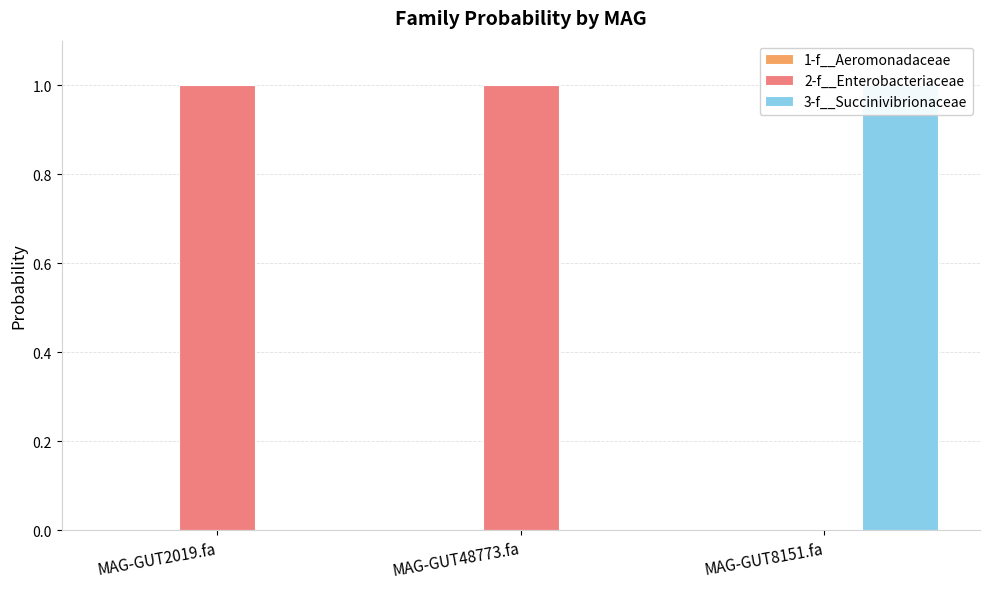

Are the bars grouped side by side (vs. stacked)?

Yes